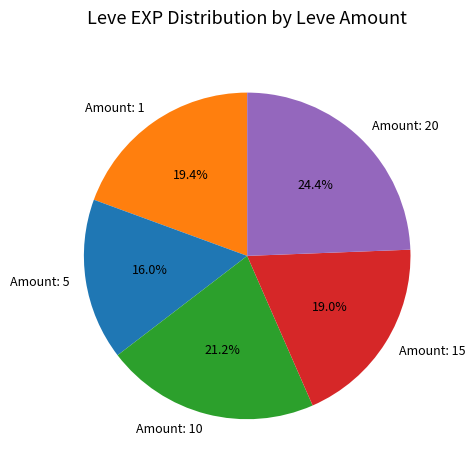

Between Amount: 10 and Amount: 15, which is larger?

Amount: 10